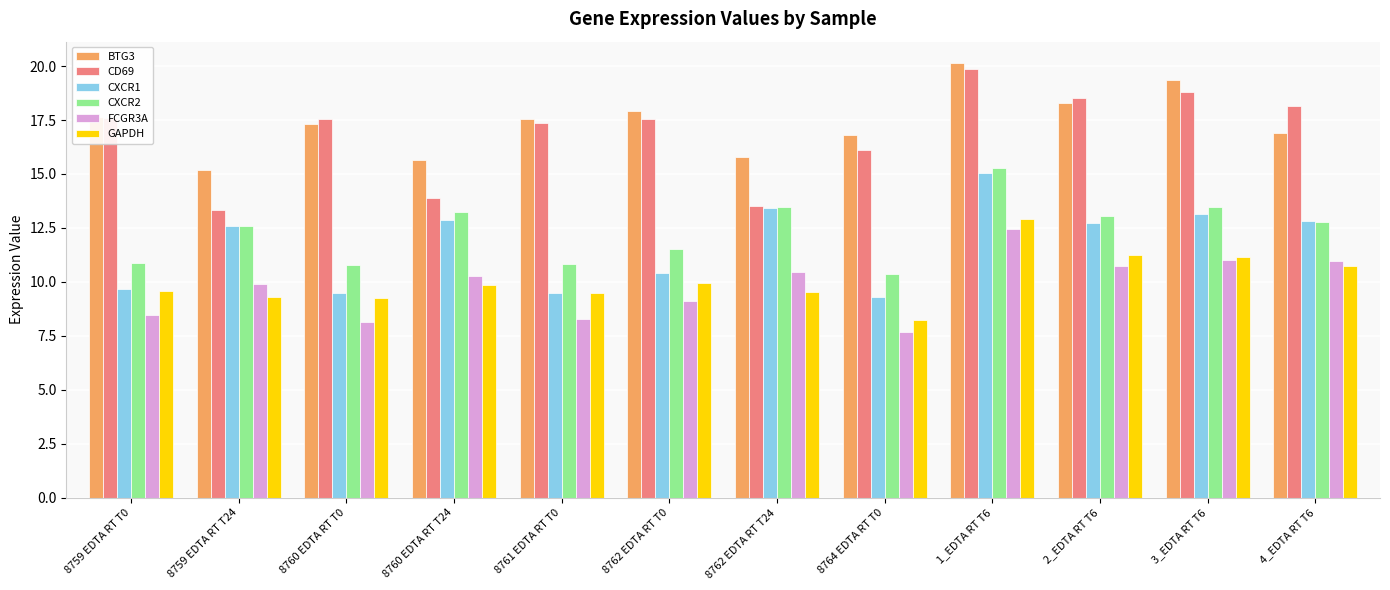

How many bars are there in total?

72